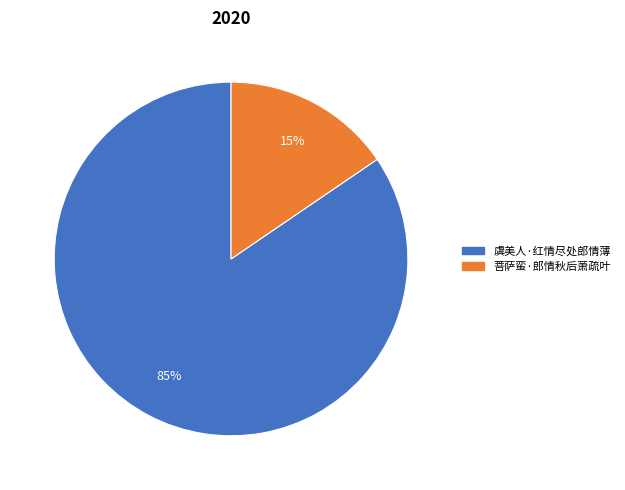

To the nearest percent, what portion does 菩萨蛮·郎情秋后萧疏叶 represent?

15%